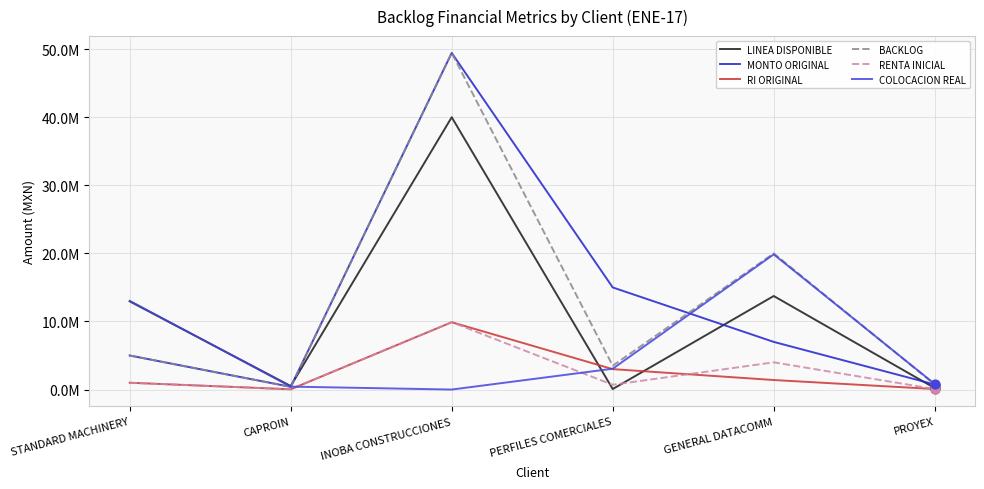

Is the value of RENTA INICIAL at PROYEX greater than the value of BACKLOG at CAPROIN?

No